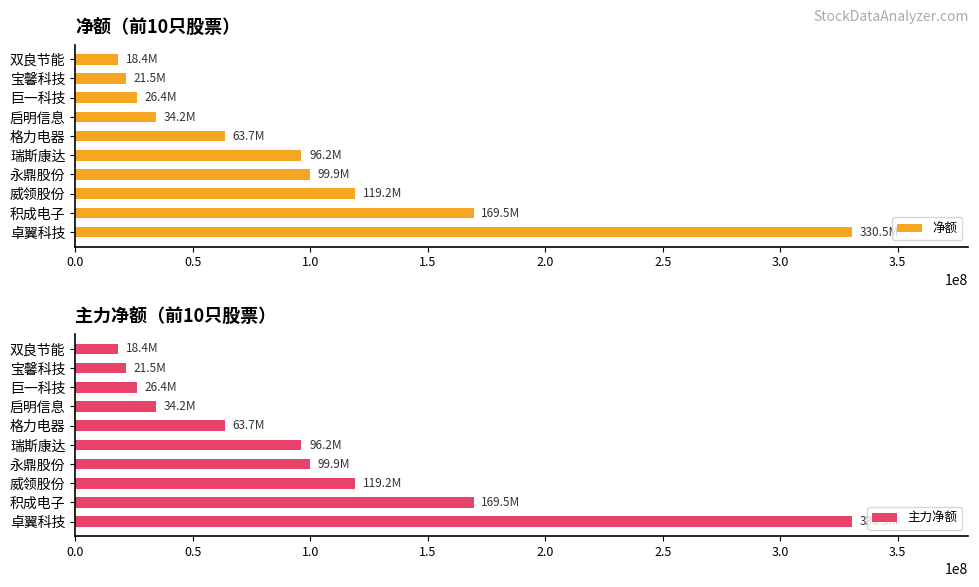

What is the difference between the second highest and minimum values in the 净额 series?

151179821